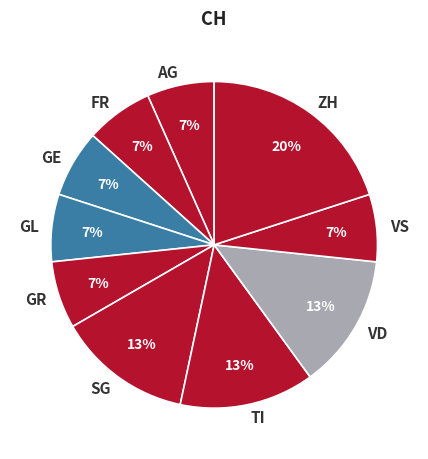

What percentage is the ZH slice, to the nearest percent?

20%